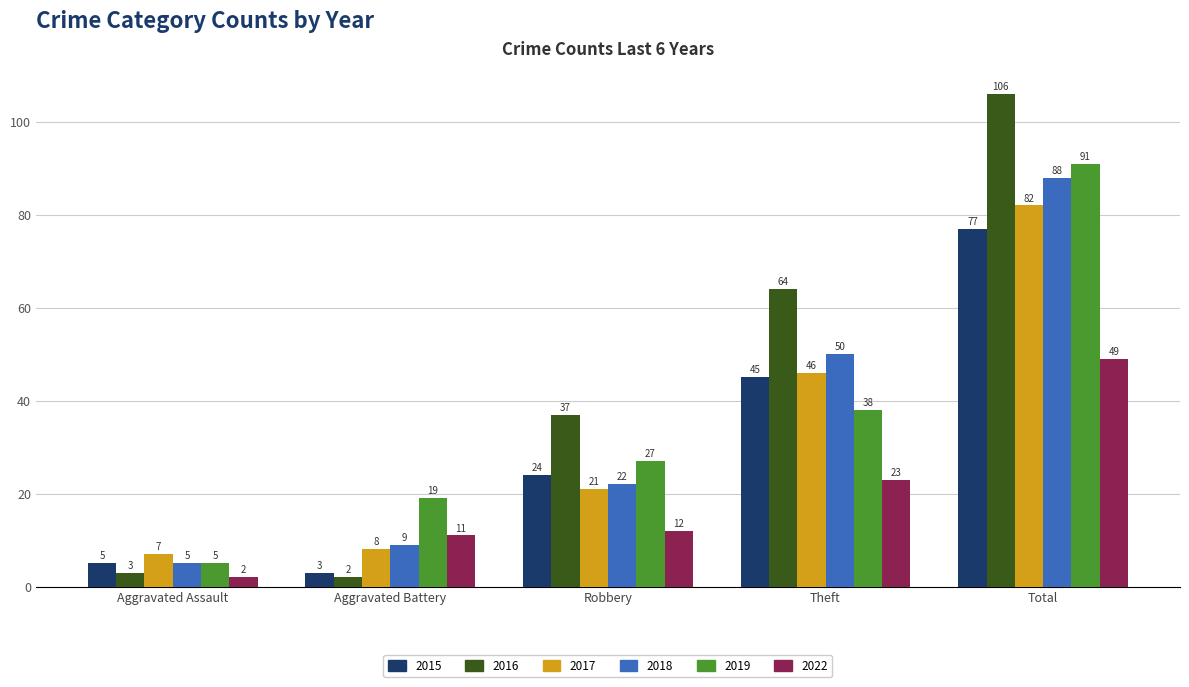

Reading right to left, transcribe all the data shown in this chart.

2015: Total=77	Theft=45	Robbery=24	Aggravated Battery=3	Aggravated Assault=5
2016: Total=106	Theft=64	Robbery=37	Aggravated Battery=2	Aggravated Assault=3
2017: Total=82	Theft=46	Robbery=21	Aggravated Battery=8	Aggravated Assault=7
2018: Total=88	Theft=50	Robbery=22	Aggravated Battery=9	Aggravated Assault=5
2019: Total=91	Theft=38	Robbery=27	Aggravated Battery=19	Aggravated Assault=5
2022: Total=49	Theft=23	Robbery=12	Aggravated Battery=11	Aggravated Assault=2